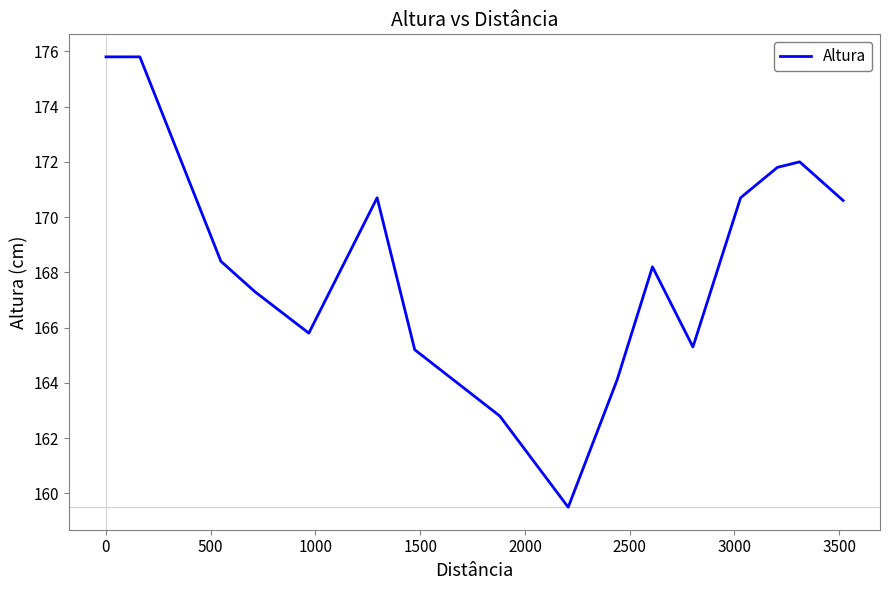

Does the chart have visible grid lines?

No